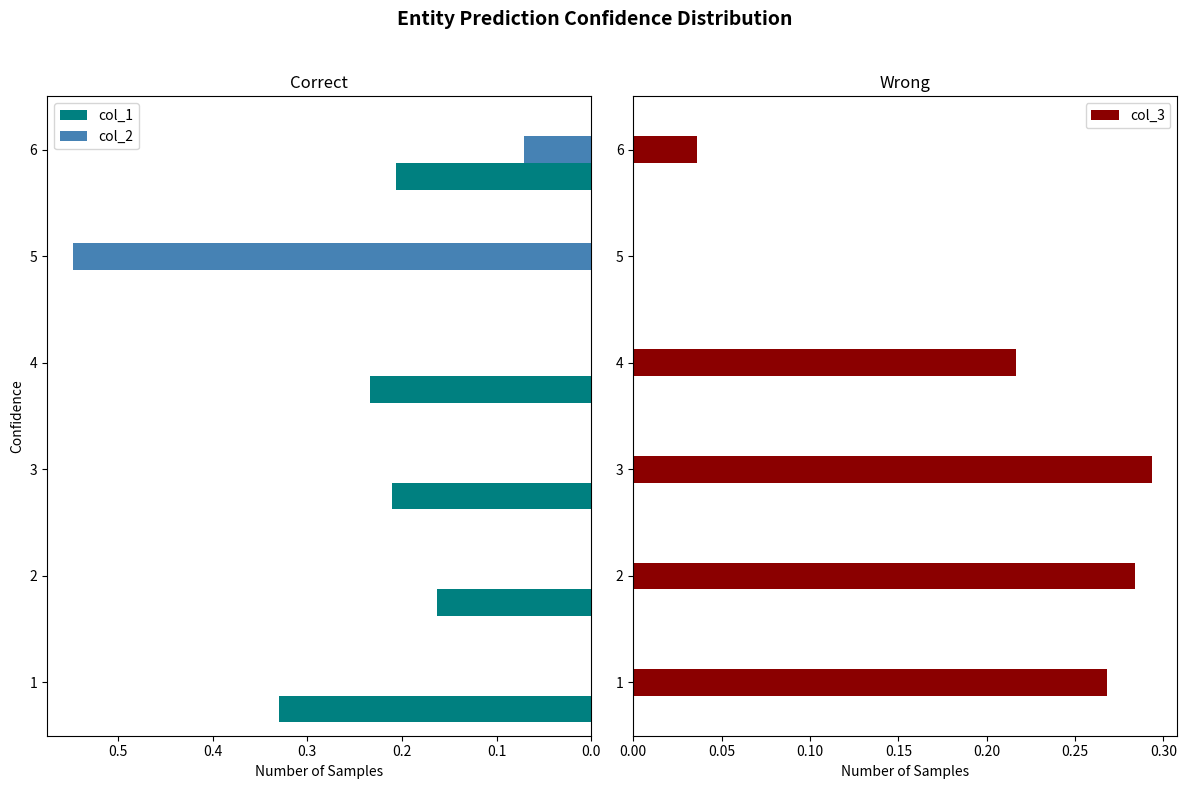

Reading left to right, what are all the values shown in this chart?

col_1: 0.0=0.3	0.1=0.2	0.2=0.2	0.3=0.2	0.4=0.0	0.5=0.2
col_2: 0.0=0.0	0.1=0.0	0.2=0.0	0.3=0.0	0.4=0.5	0.5=0.1
col_3: 0.0=0.3	0.1=0.3	0.2=0.3	0.3=0.2	0.4=0.0	0.5=0.0